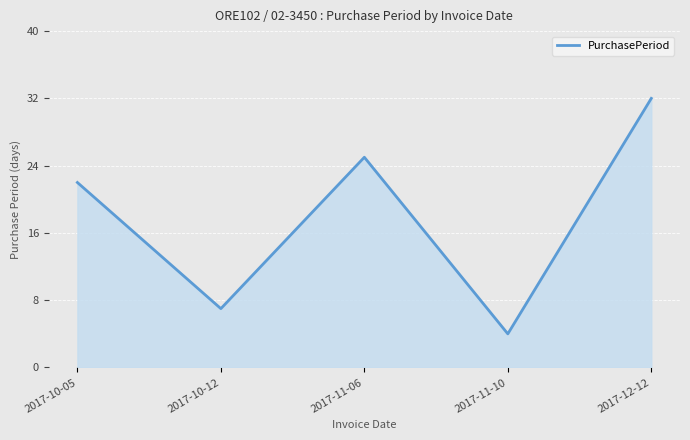

Where is the data nearest to the value 18?

2017-10-05